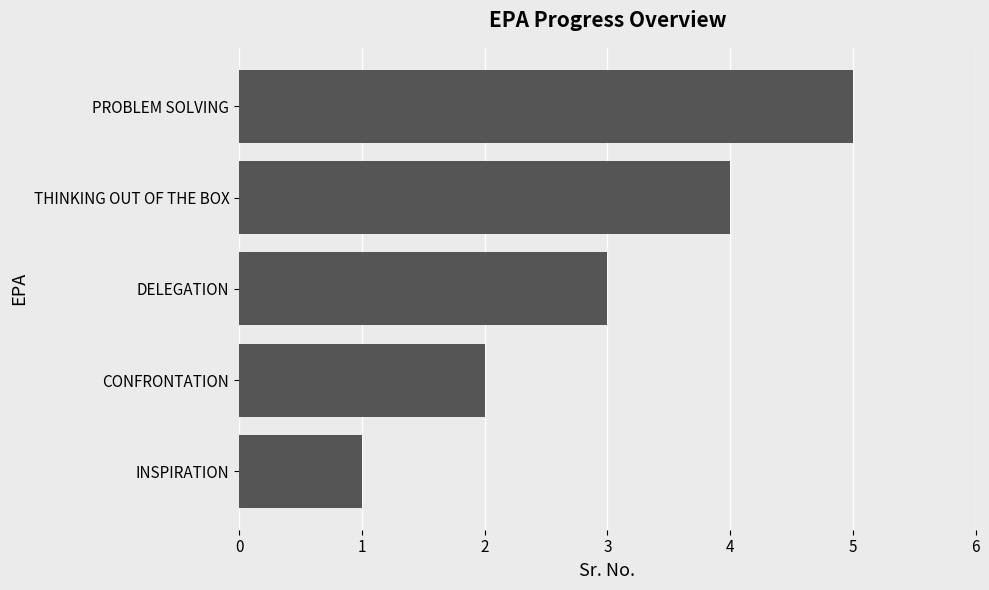

True or false: the data shows 2 at CONFRONTATION.

True